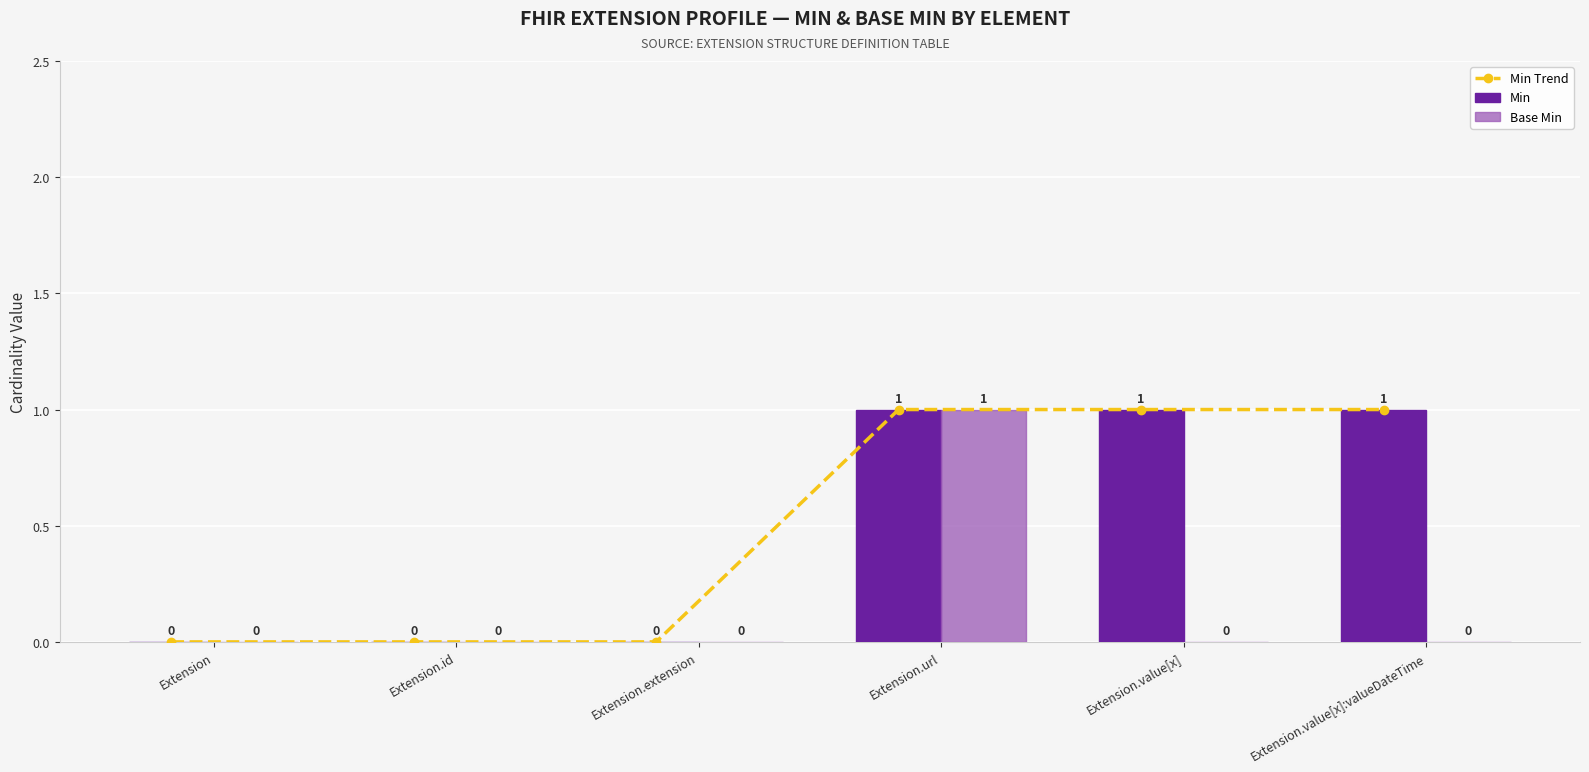

What is the sum of all Base Min values?

1